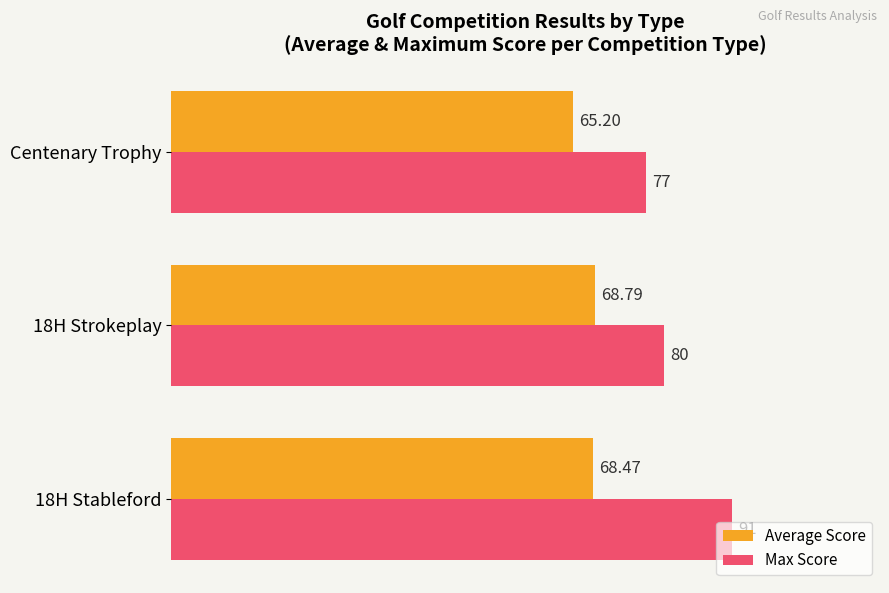

What are all the series names shown in the legend?

Average Score, Max Score